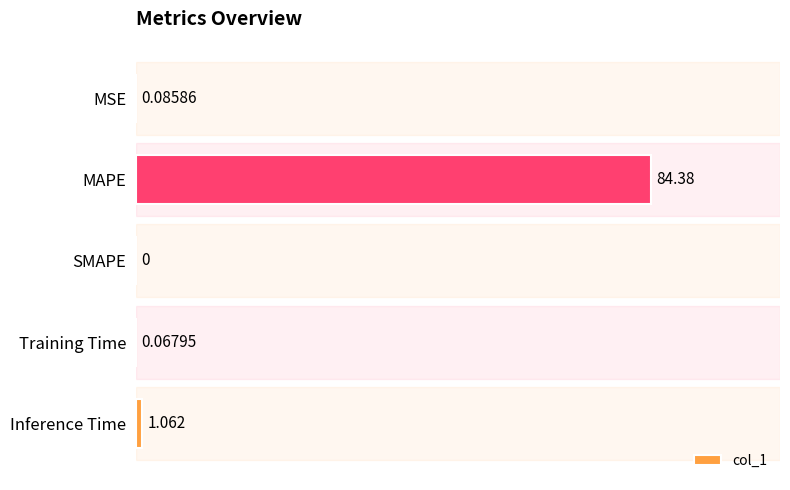

Which has a higher value, Inference Time or MSE?

Inference Time